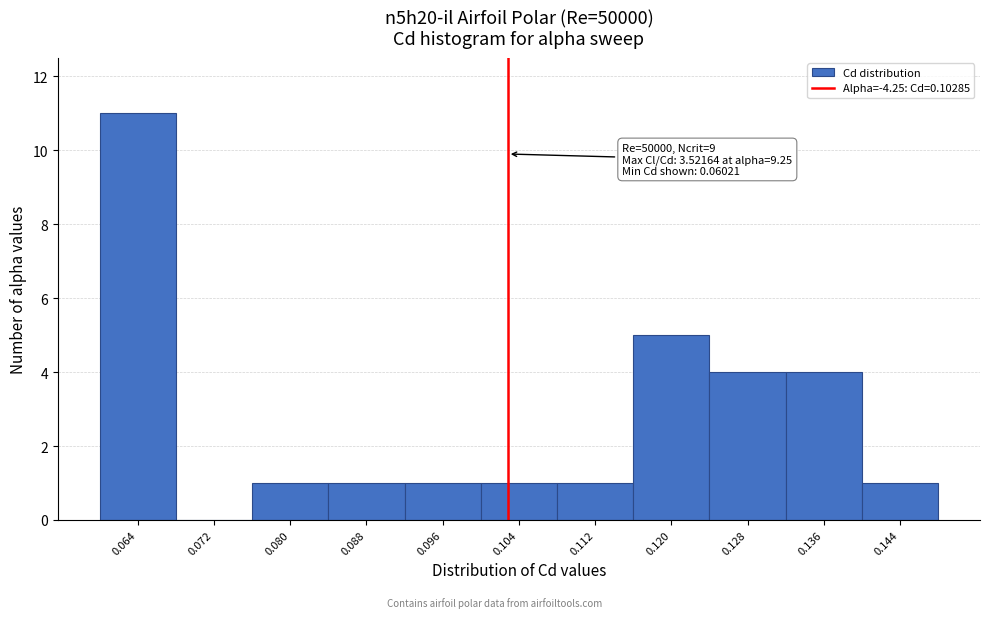

Over which range of the x-axis is the bar tallest?

0.060 to 0.068